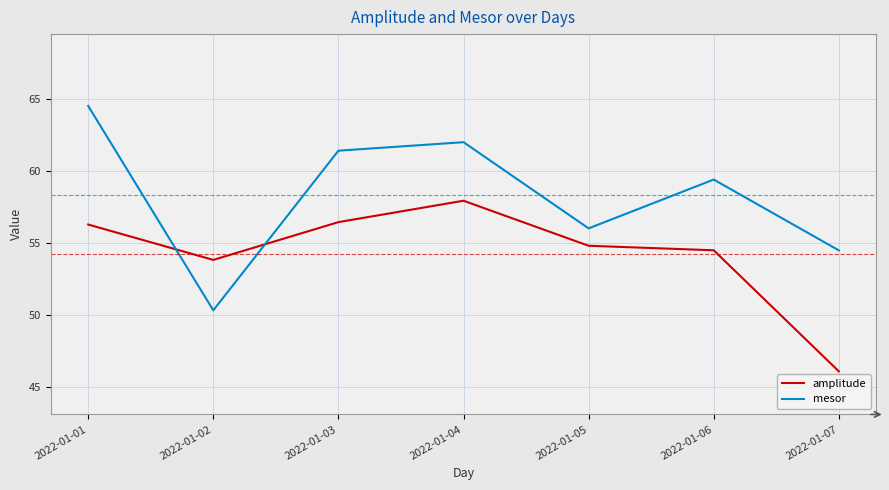

True or false: amplitude has more than 2 points higher than both neighbors.

False